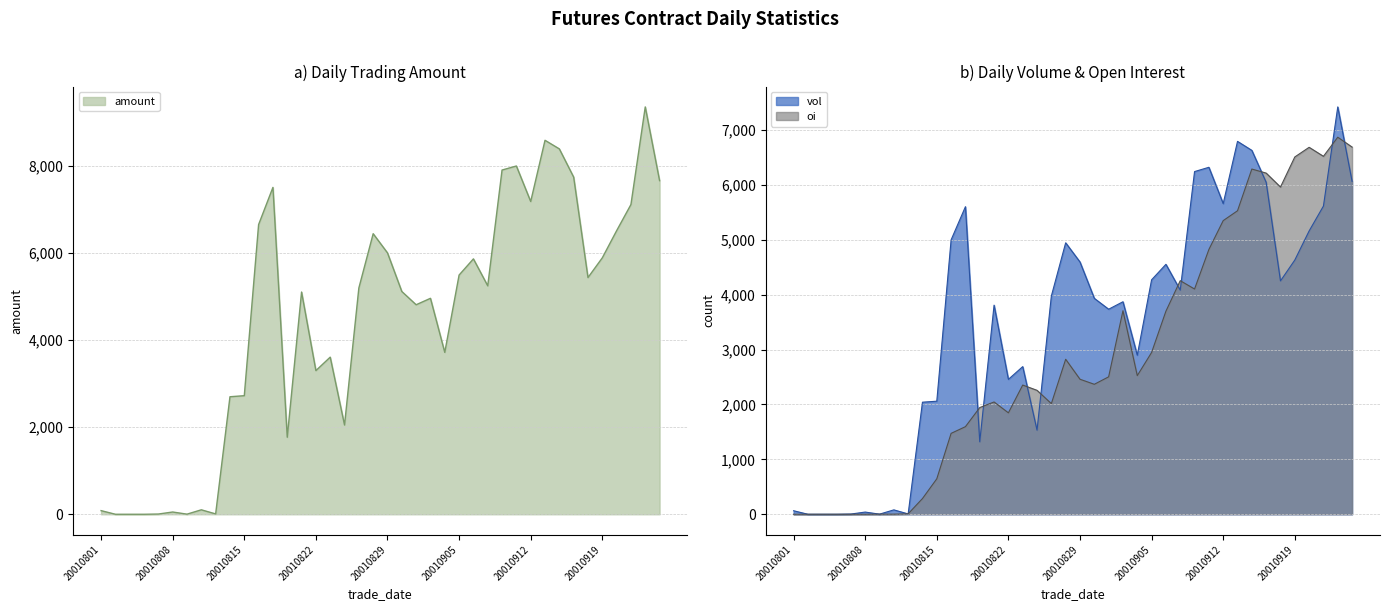

Which label corresponds to the largest value in the chart?

20010924